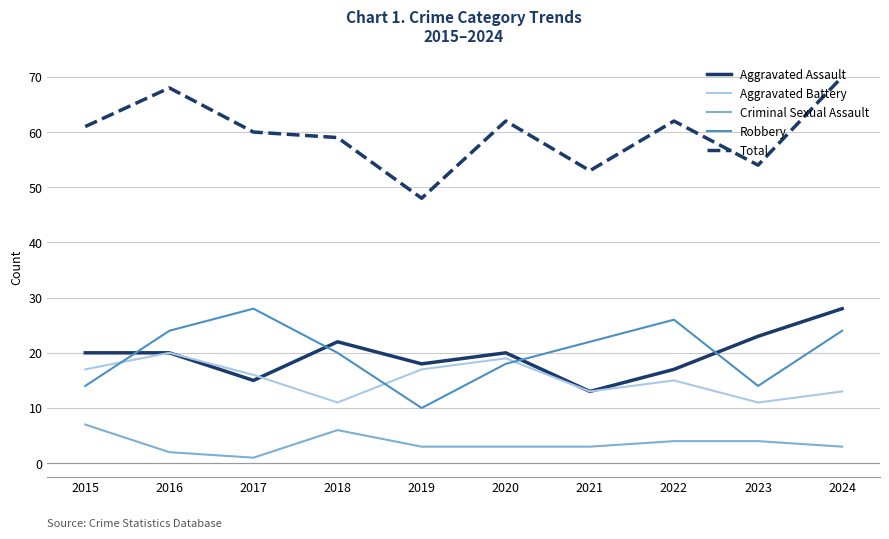

Which series has the largest range (max minus min)?

Total